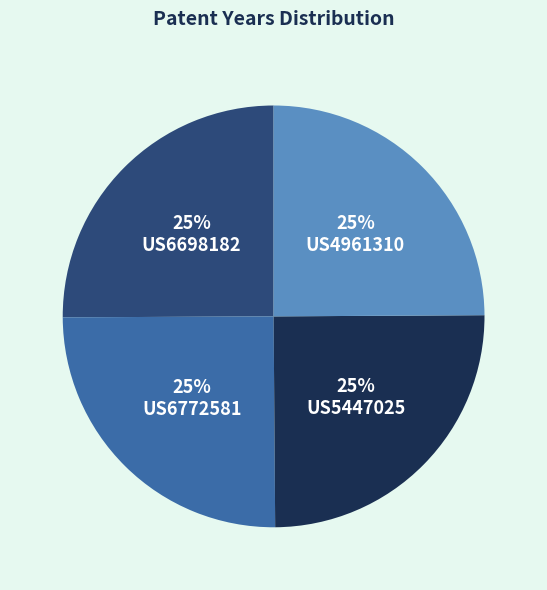

Does US4961310 account for over 50% of the chart?

No